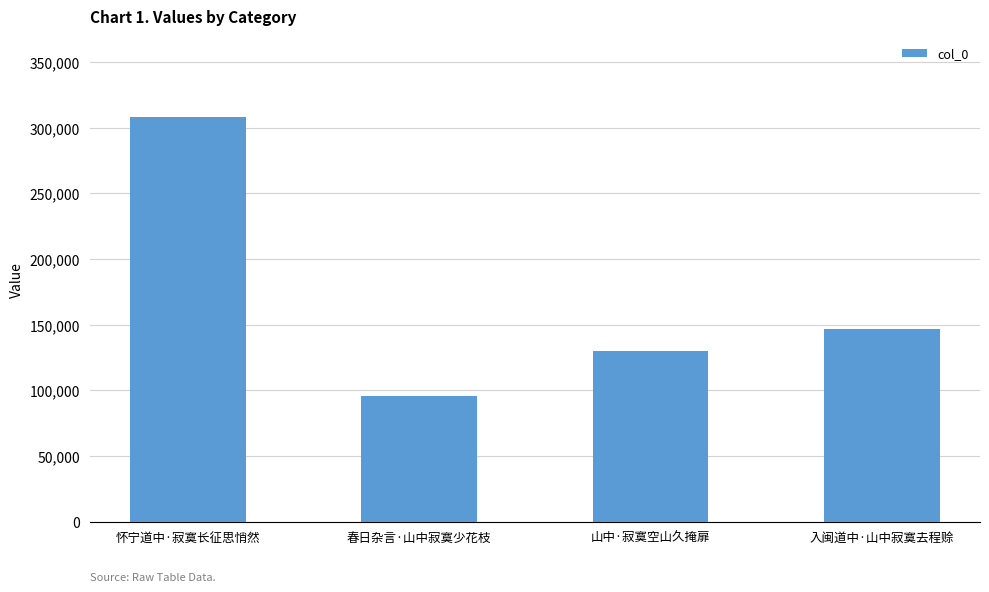

True or false: the data shows 45785 at 春日杂言·山中寂寞少花枝.

False